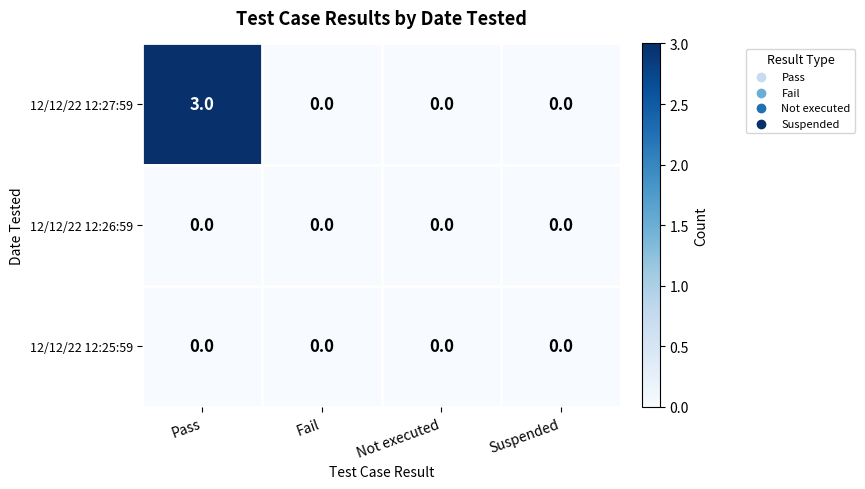

Reading left to right, extract all data points from this chart.

12/12/22 12:27:59: 3	0	0	0
12/12/22 12:26:59: 0	0	0	0
12/12/22 12:25:59: 0	0	0	0